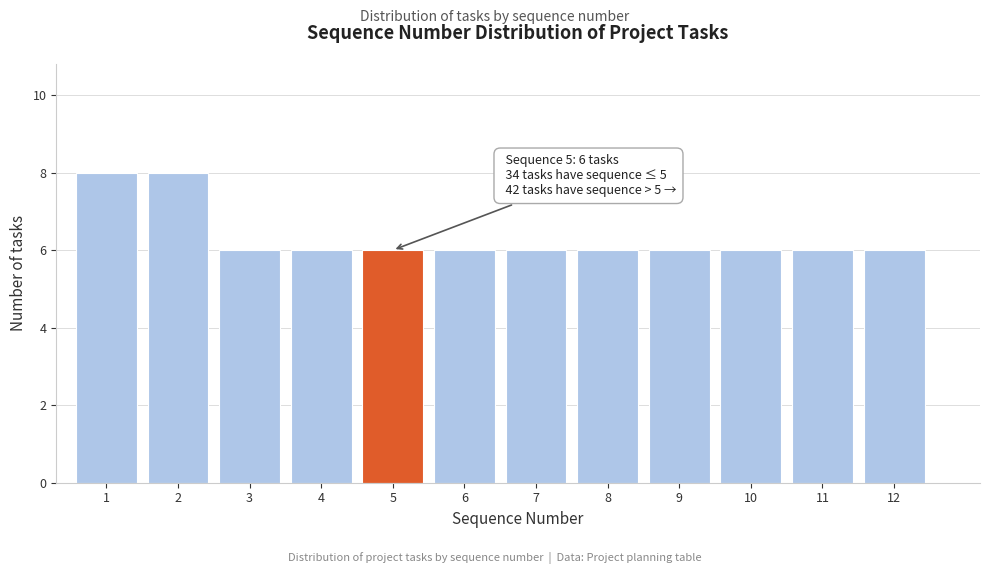

Reading left to right, what are all the values shown in this chart?

8	8	6	6	6	6	6	6	6	6	6	6